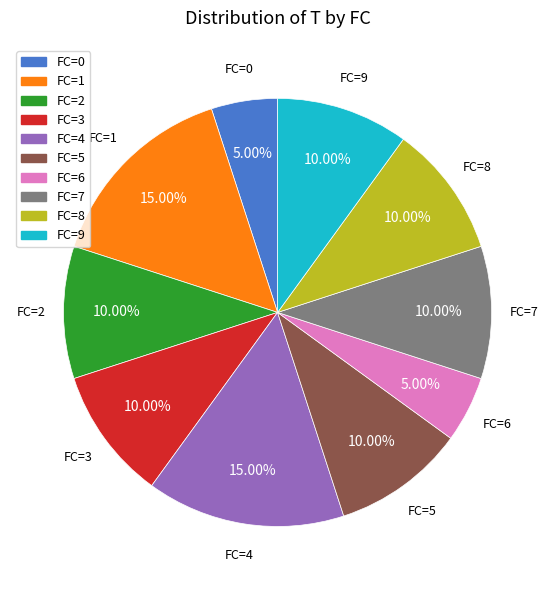

Does any single category account for the majority?

No